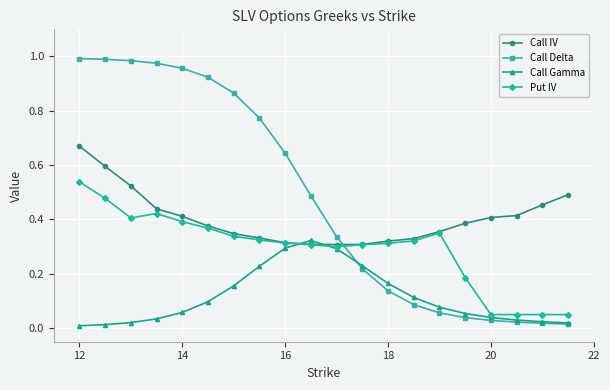

Which series ends up on top after the final intersection of Call IV and Call Gamma?

Call IV